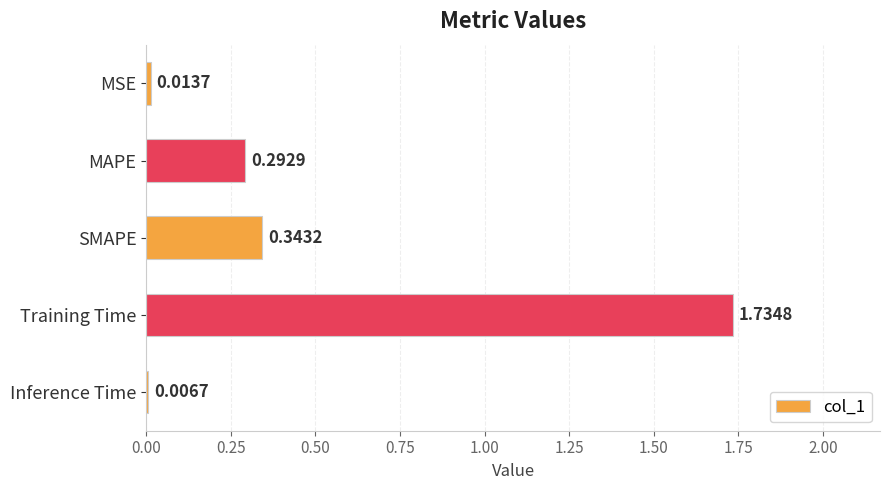

What is the label of the 5th bar from the top?

Inference Time